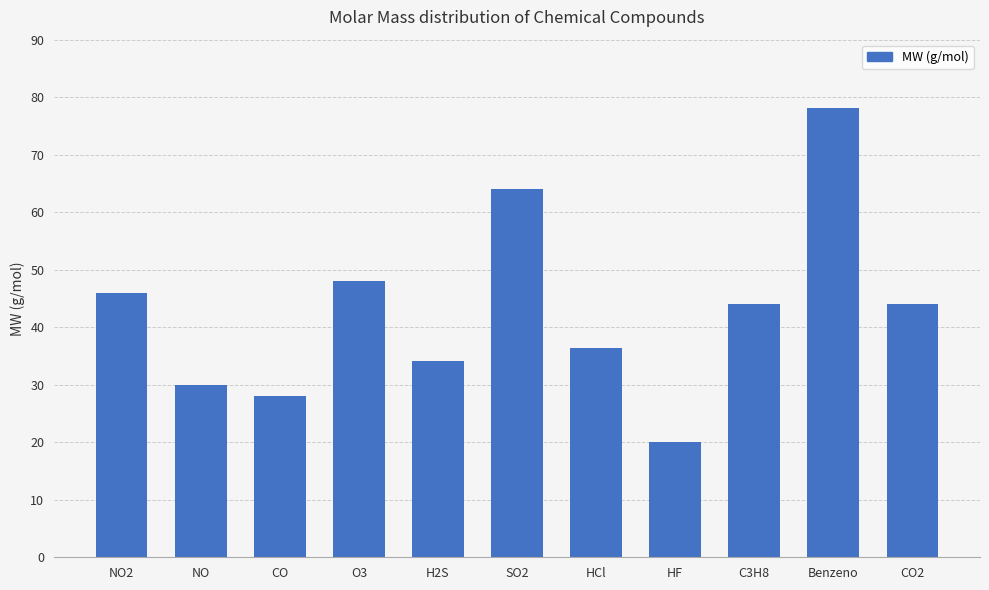

What position from the left is HCl?

7